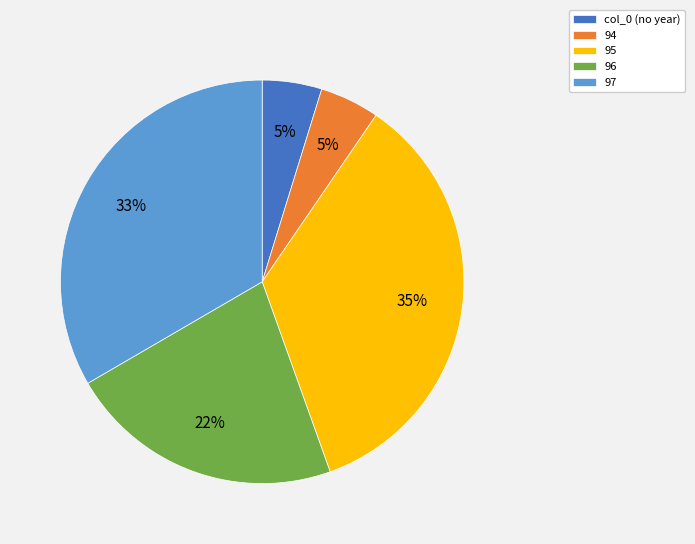

The 94 slice represents 5% of the pie. True or false?

True